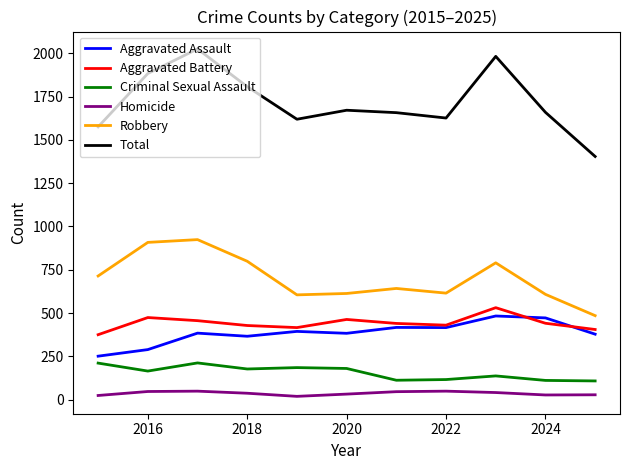

Which series has the largest total across all categories?

Total